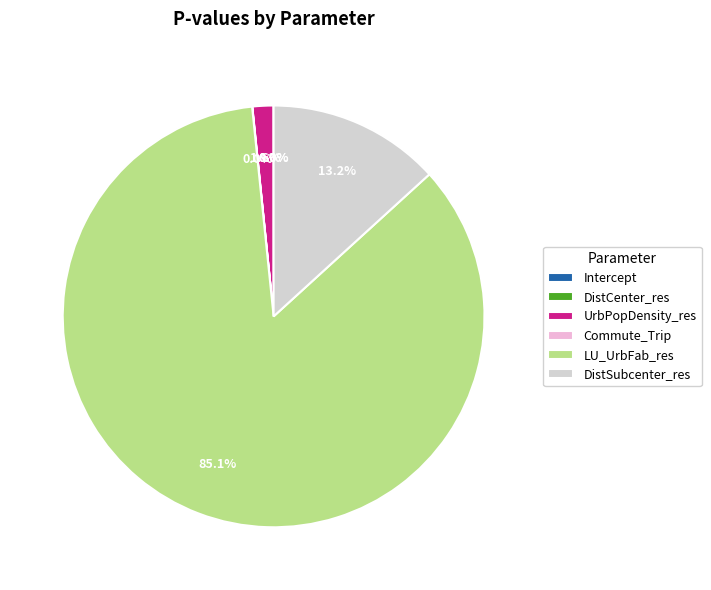

Does LU_UrbFab_res represent more than half of the total?

Yes